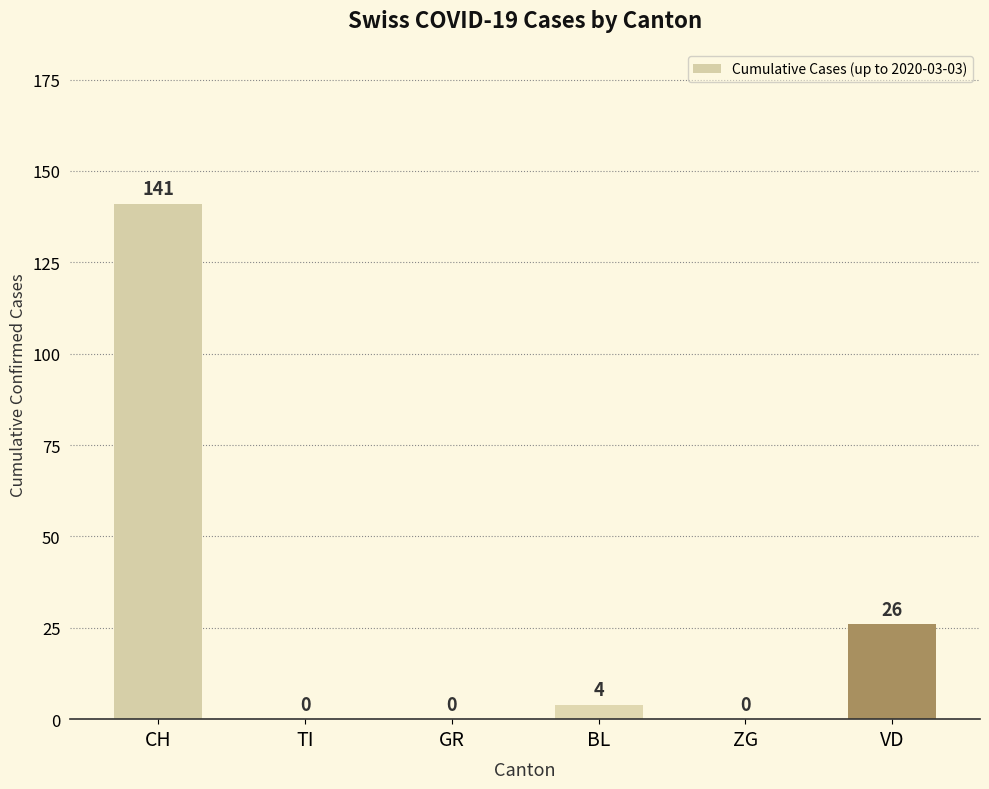

Count the number of categories in the chart.

6